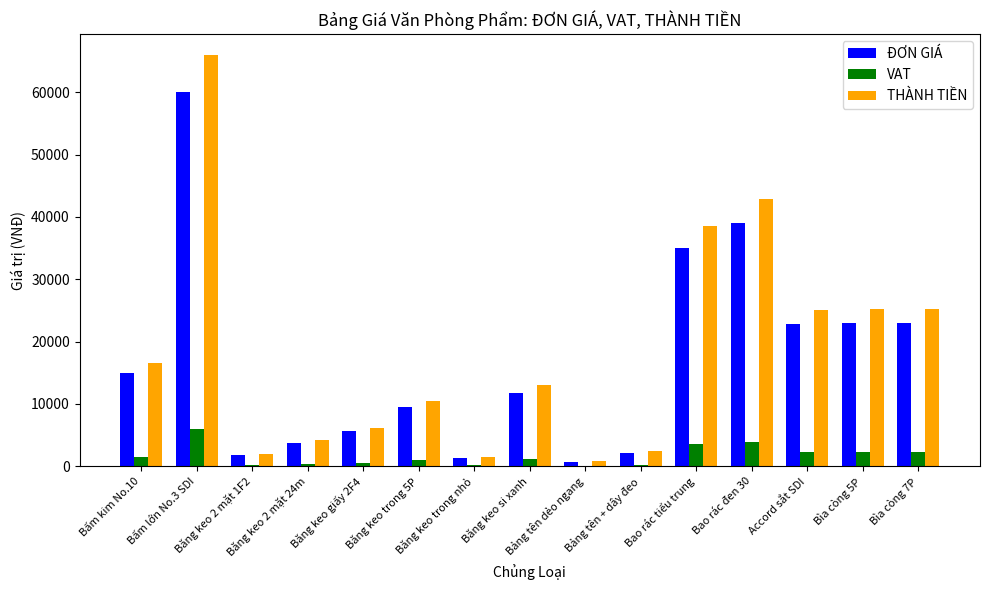

How many data points does each series have?

15